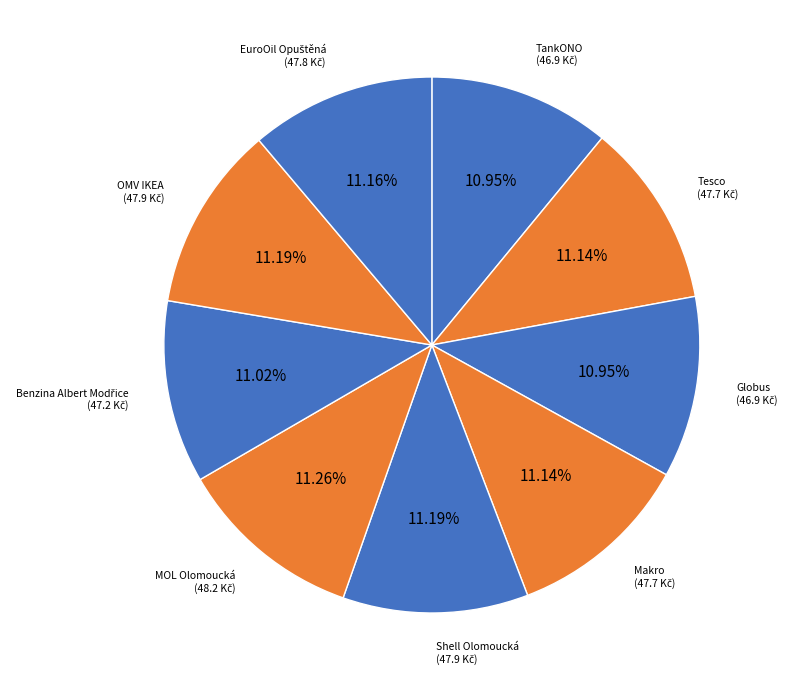

How many slices are in this pie chart?

9